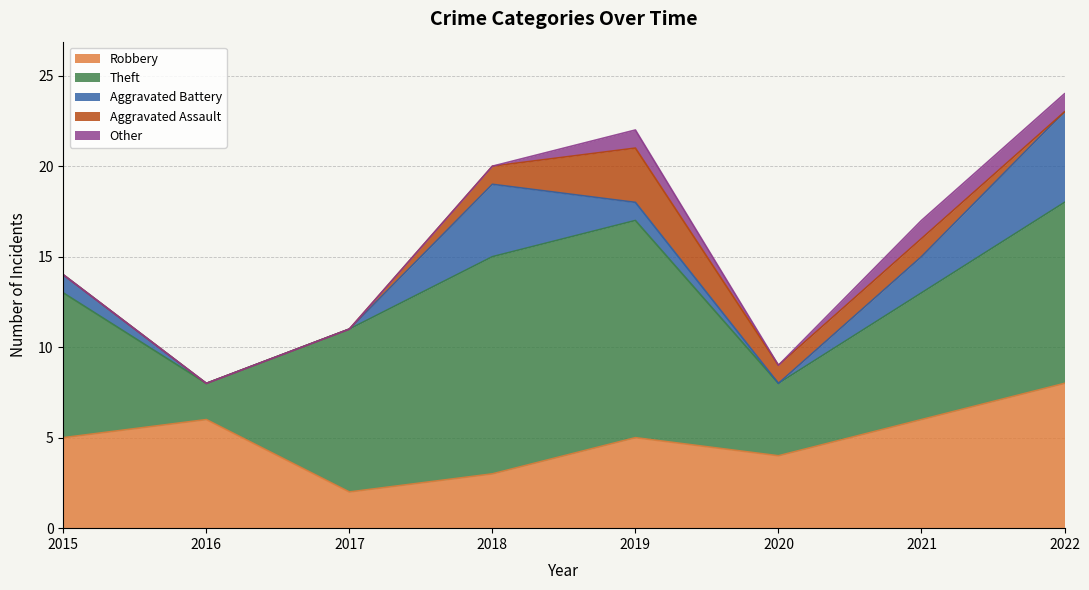

Between 2016 and 2015, which is larger?

2016